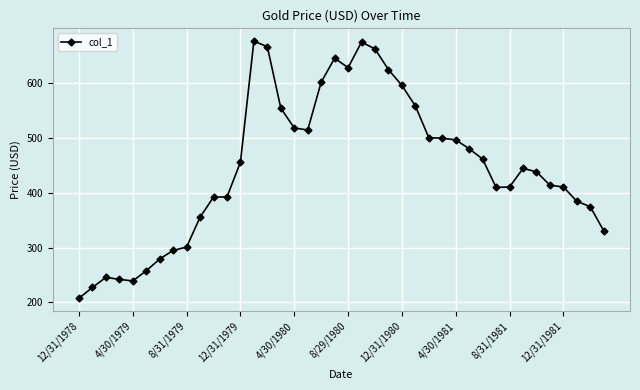

What is the sum of all values?

17844.4